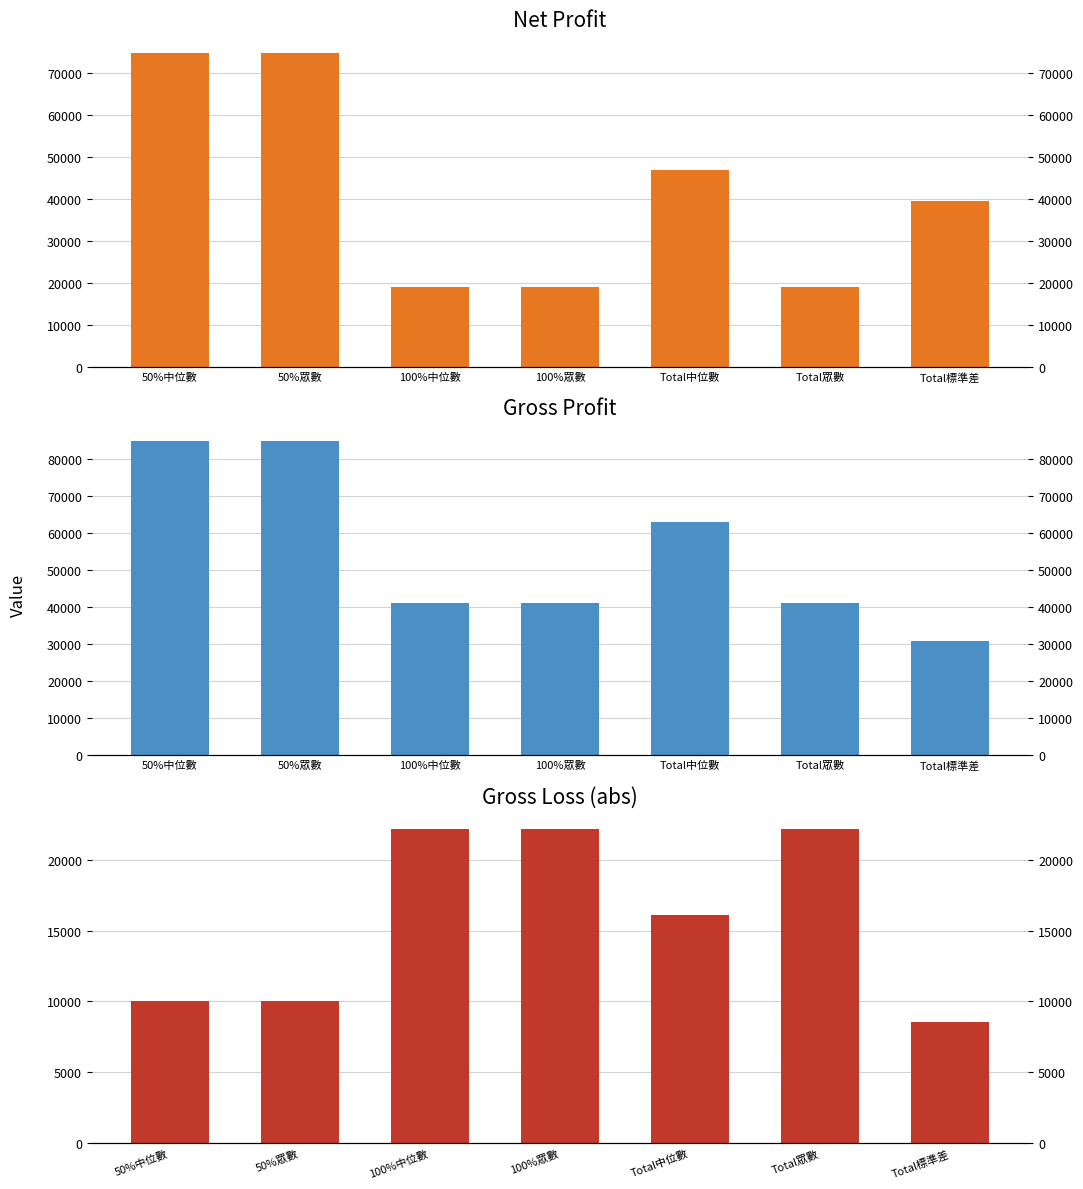

At how many categories does at least one series exceed 35130?

7